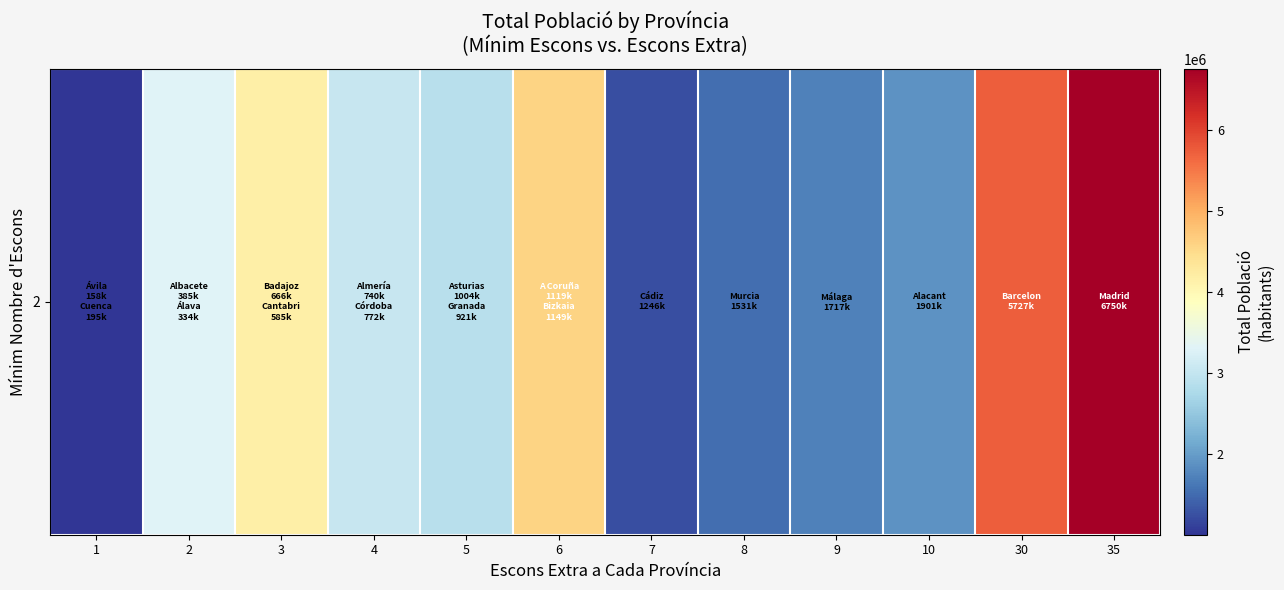

Rank the categories by value from highest to lowest.

35, 30, 6, 3, 2, 4, 5, 10, 9, 8, 7, 1